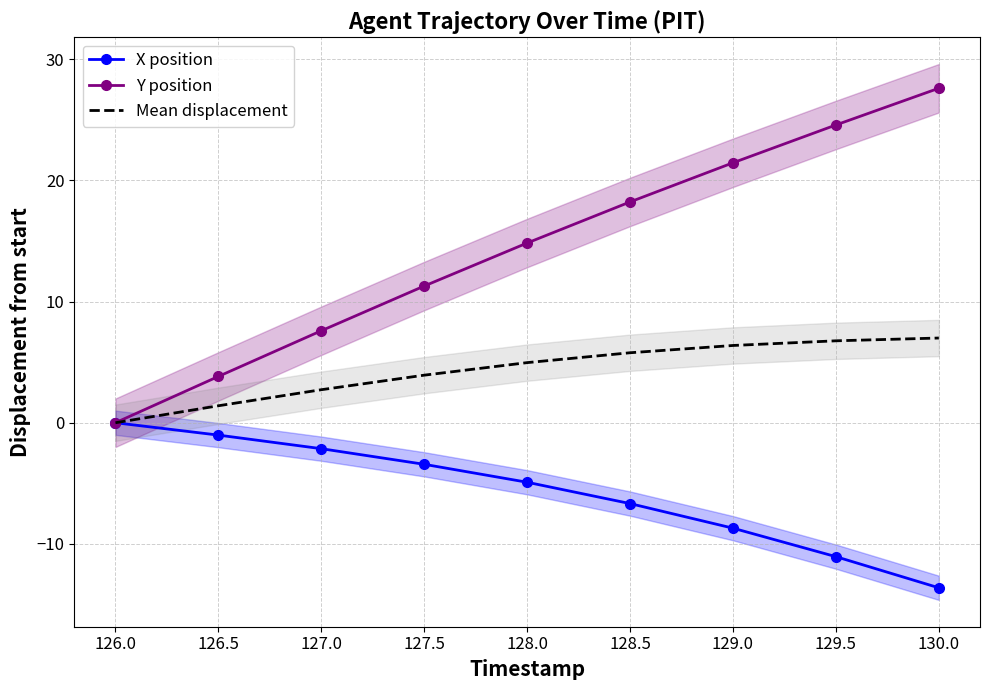

Which series has the largest total across all categories?

Y position